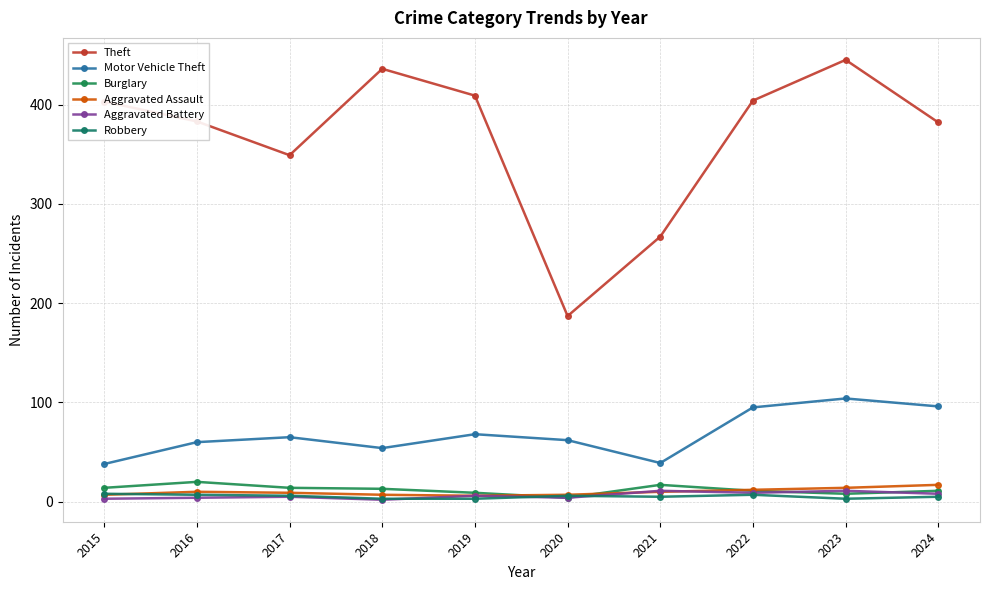

Which series ends up on top after the final intersection of Robbery and Aggravated Assault?

Aggravated Assault